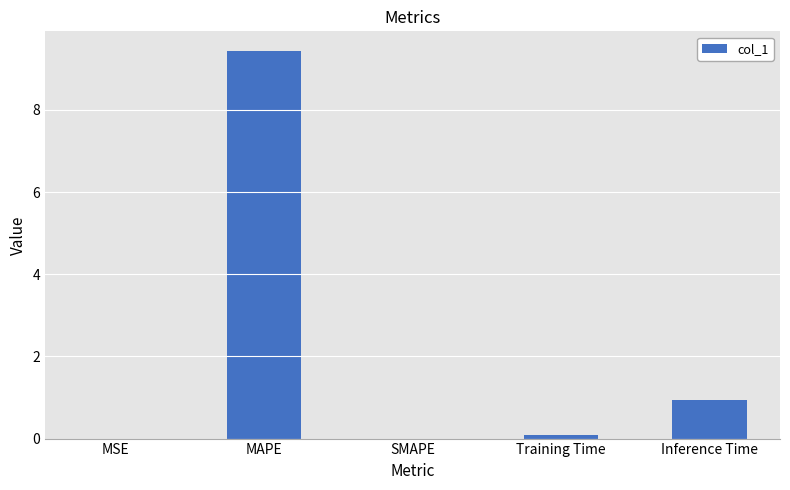

Which category has the highest value across all series?

MAPE